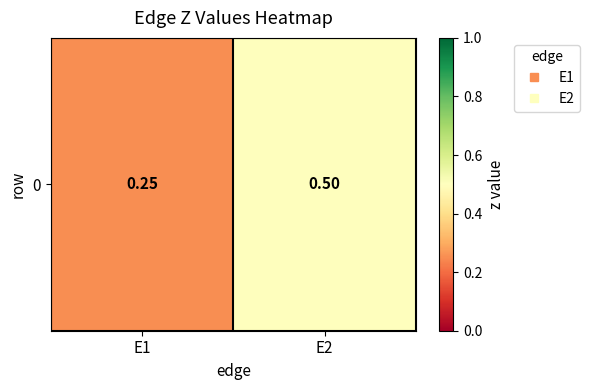

Count the number of data series in this chart.

1